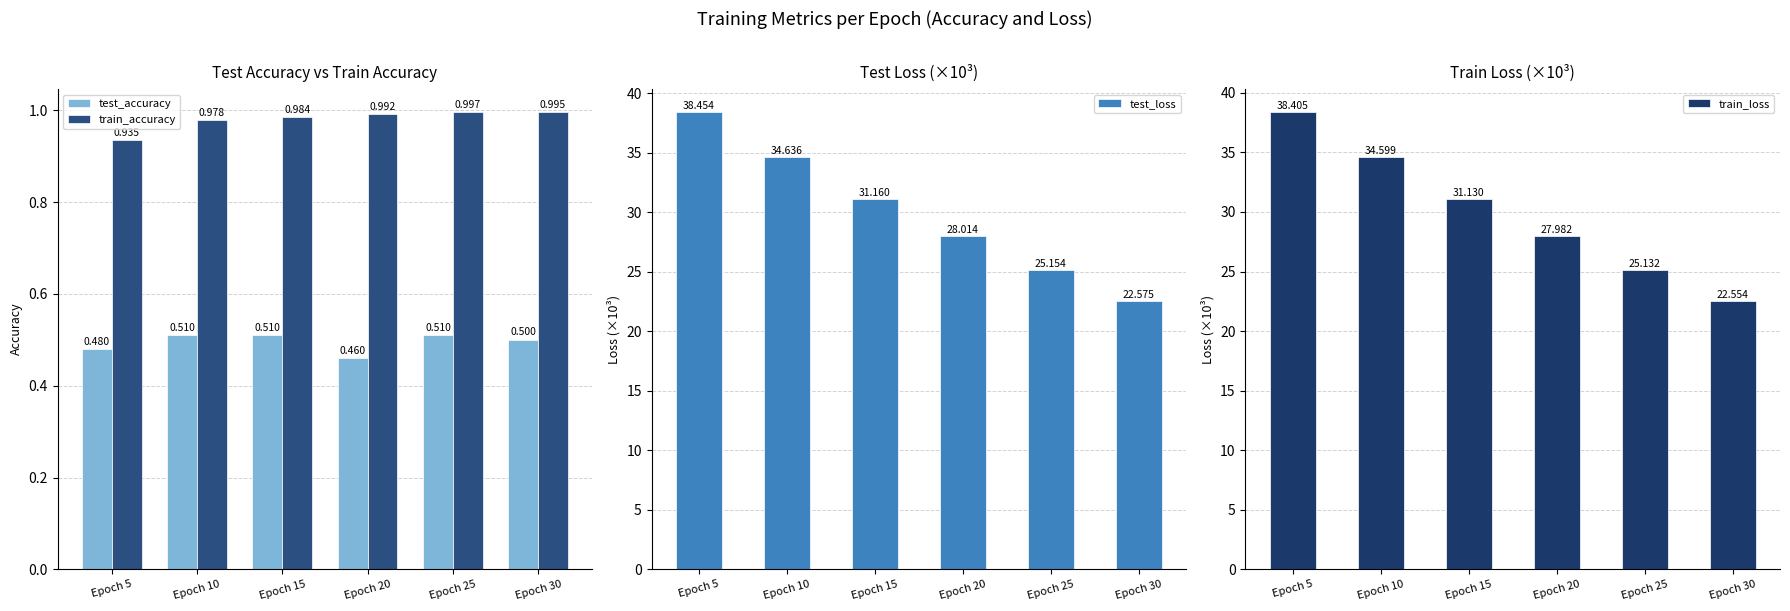

Reading left to right, what are all the values shown in this chart?

test_accuracy: Epoch 5=0.5	Epoch 10=0.5	Epoch 15=0.5	Epoch 20=0.5	Epoch 25=0.5	Epoch 30=0.5
train_accuracy: Epoch 5=0.9	Epoch 10=1.0	Epoch 15=1.0	Epoch 20=1.0	Epoch 25=1.0	Epoch 30=1.0
test_loss: Epoch 5=38.5	Epoch 10=34.6	Epoch 15=31.2	Epoch 20=28.0	Epoch 25=25.2	Epoch 30=22.6
train_loss: Epoch 5=38.4	Epoch 10=34.6	Epoch 15=31.1	Epoch 20=28.0	Epoch 25=25.1	Epoch 30=22.6